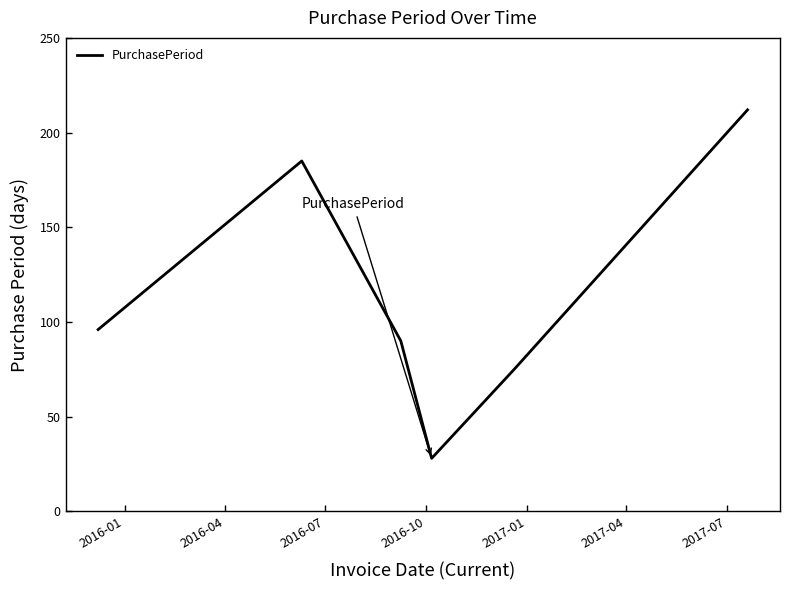

True or false: the data has more than 1 interior local peaks.

False